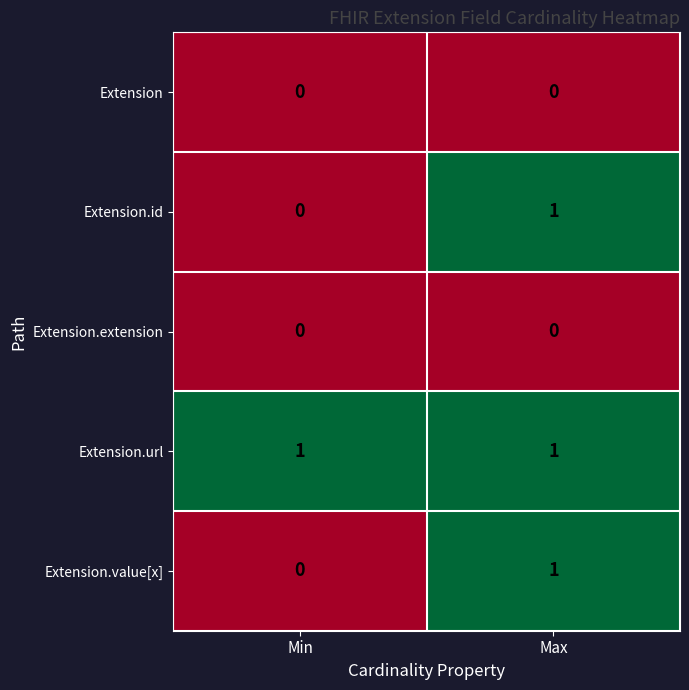

Count the number of data series in this chart.

5